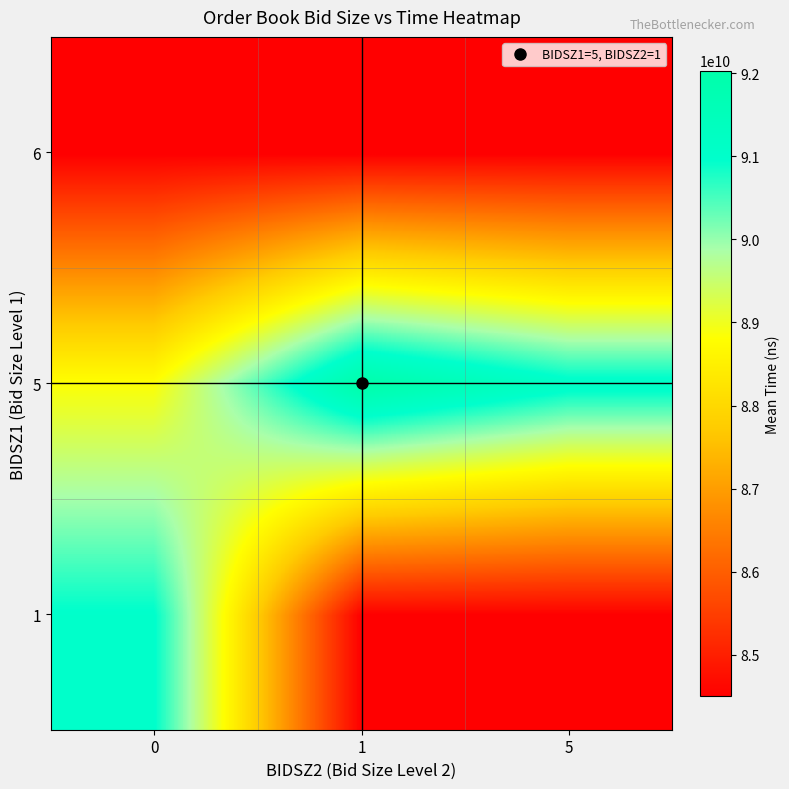

Reading left to right, list all the values displayed in this chart.

row_0: 0=90994988857.1	1=84504474000.0	5=84504474000.0
row_1: 0=88837083111.1	1=92030521000.0	5=91142810000.0
row_2: 0=84504474000.0	1=84504474000.0	5=84504474000.0